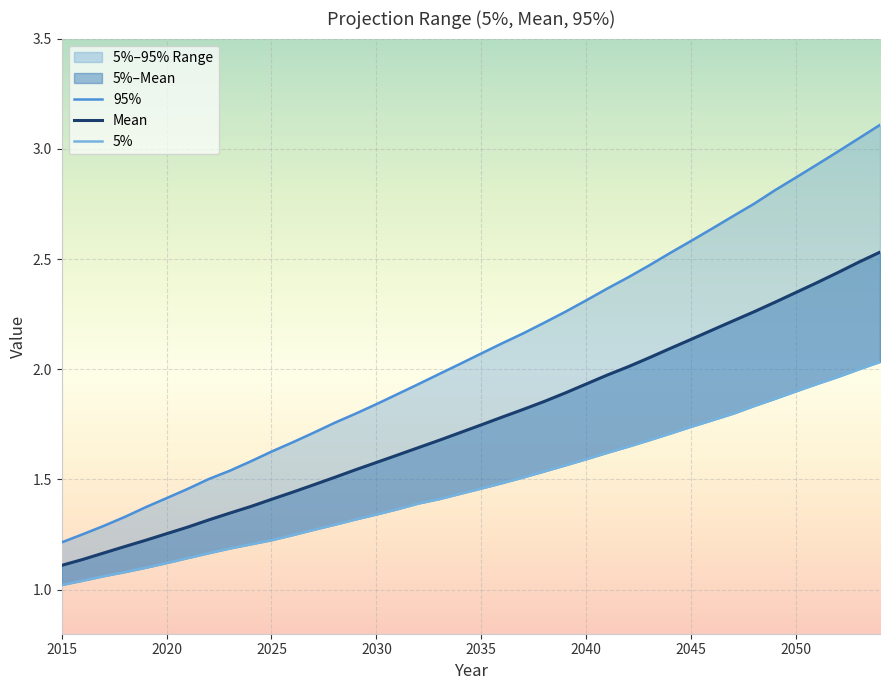

At which label is Mean closest to 1?

2015